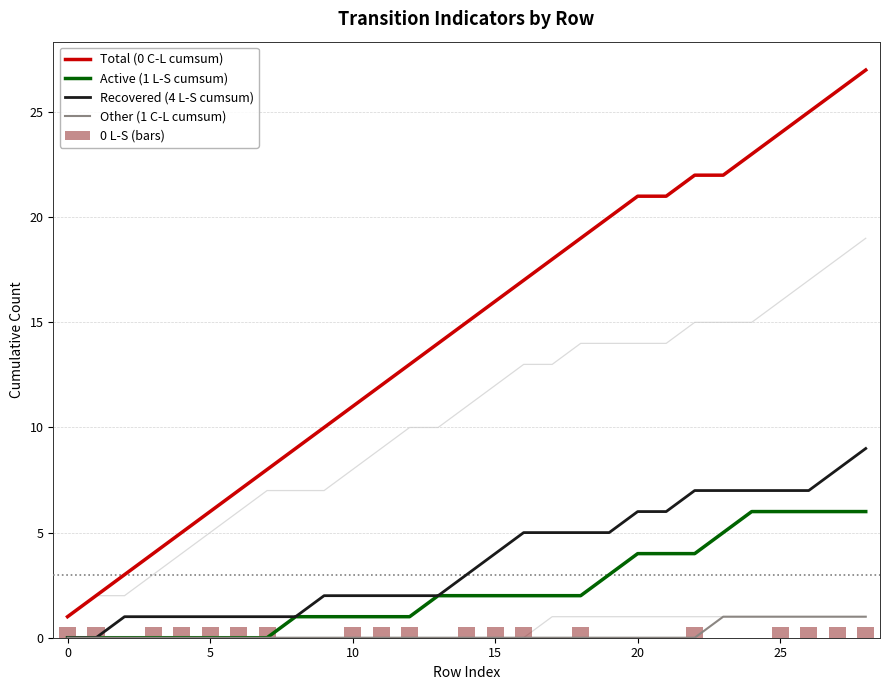

True or false: 0 L-S (bars) has a value of 0.5 at 25.

True